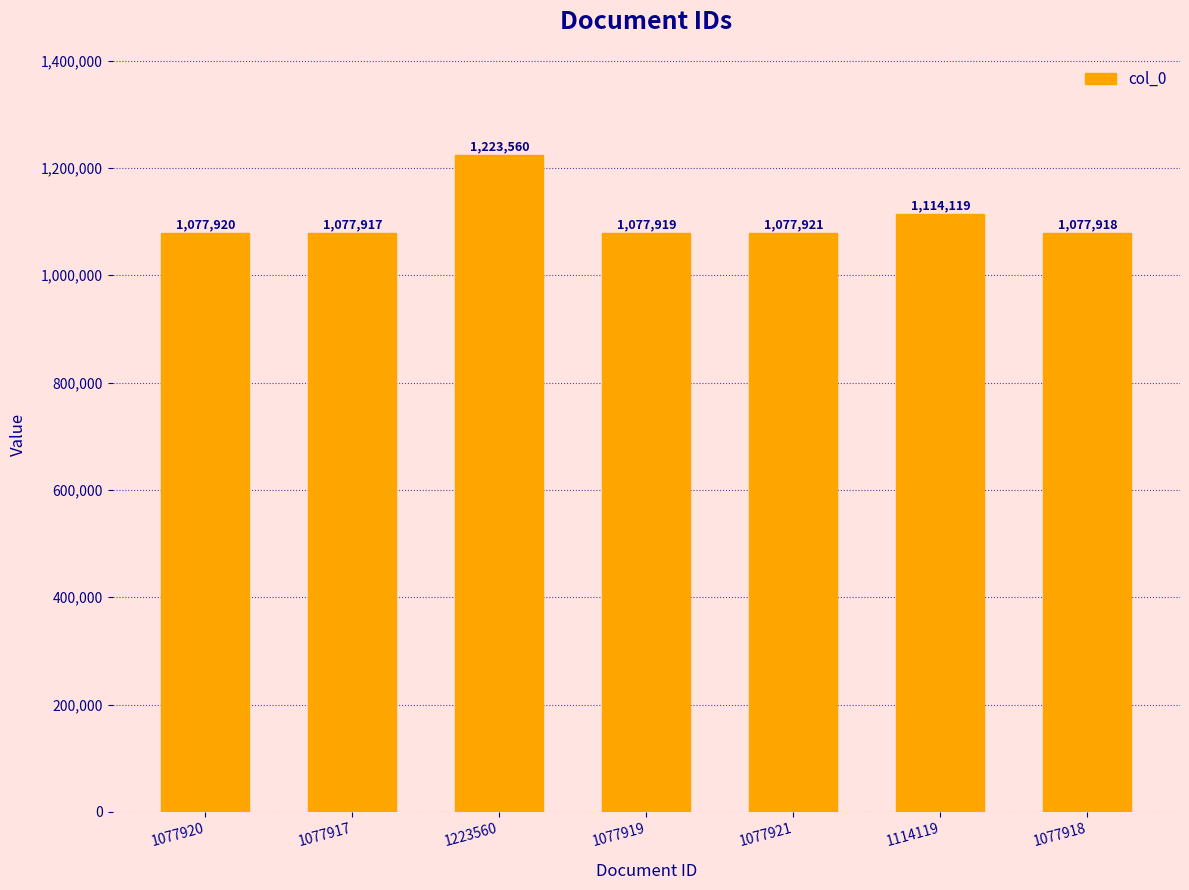

What is the difference between the maximum and minimum values?

145643